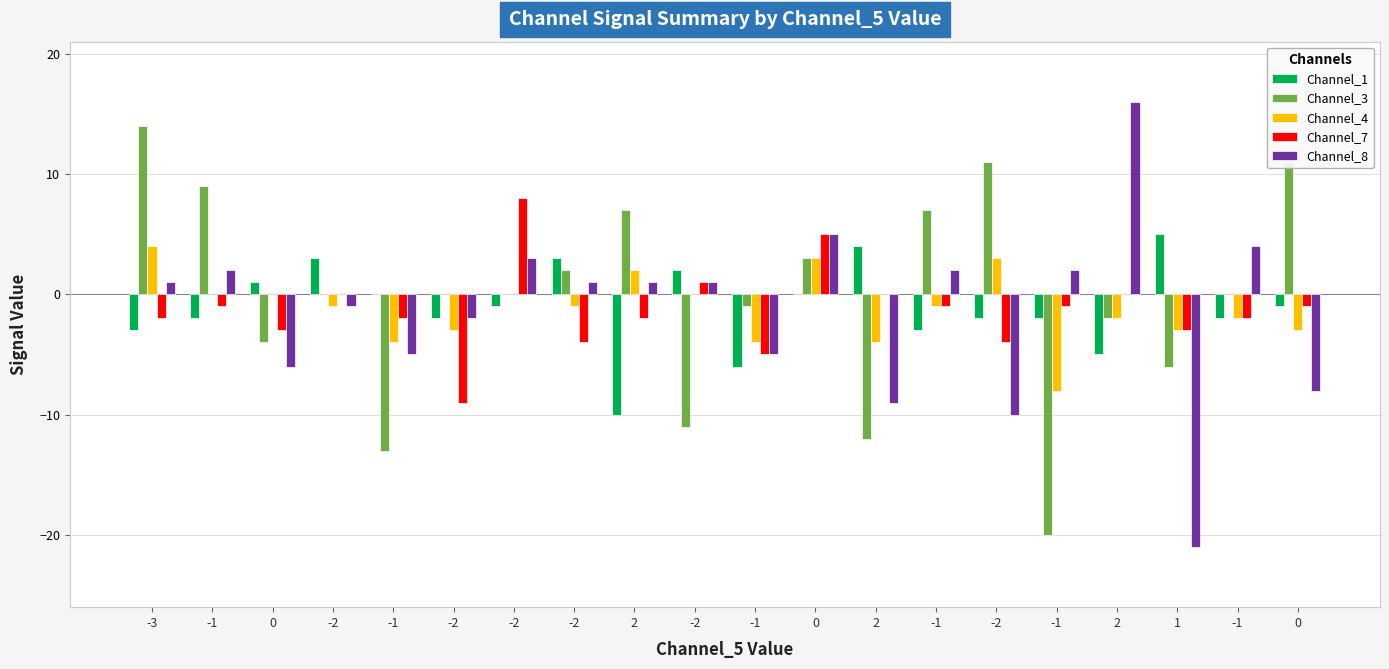

What is the sum of all Channel_3 values?

-5